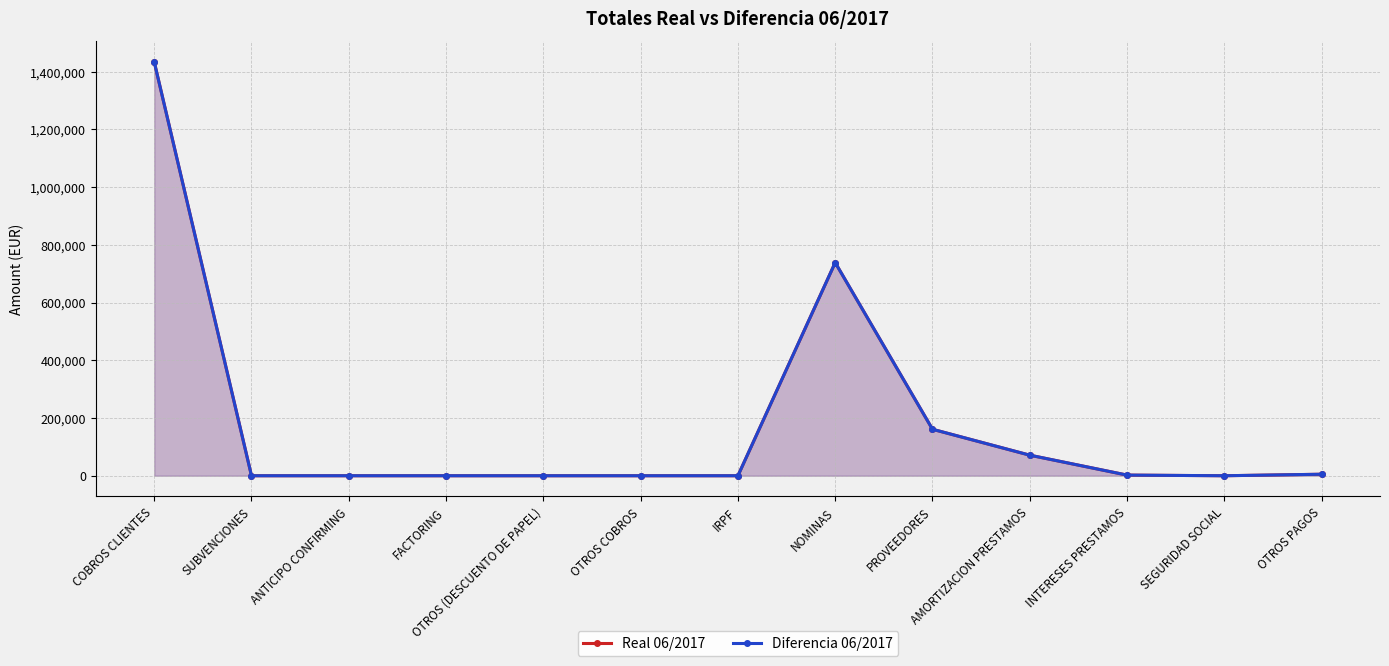

What is the total value across all series at PROVEEDORES?

321949.8